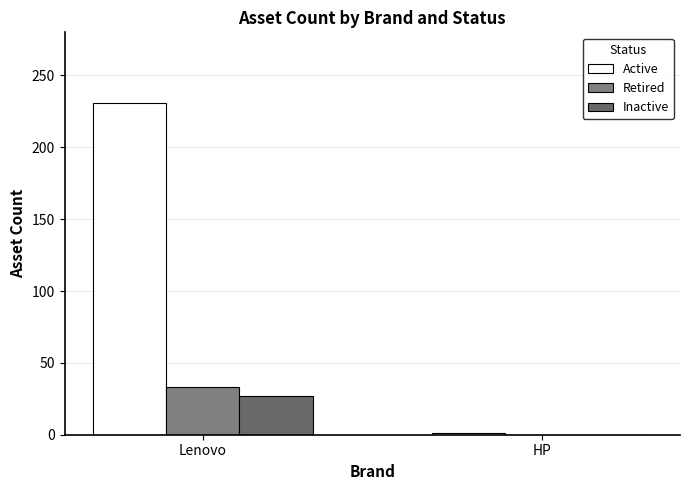

How many Active values are between 1 and 231?

2